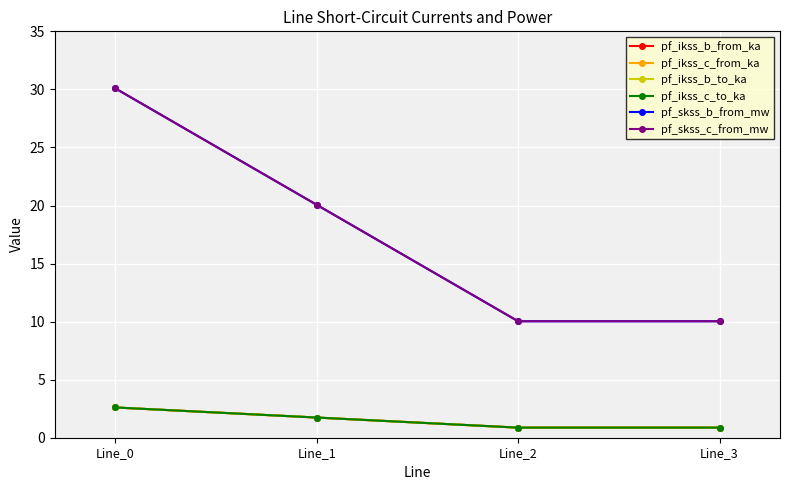

At which category does the chart reach its peak across all series?

Line_0